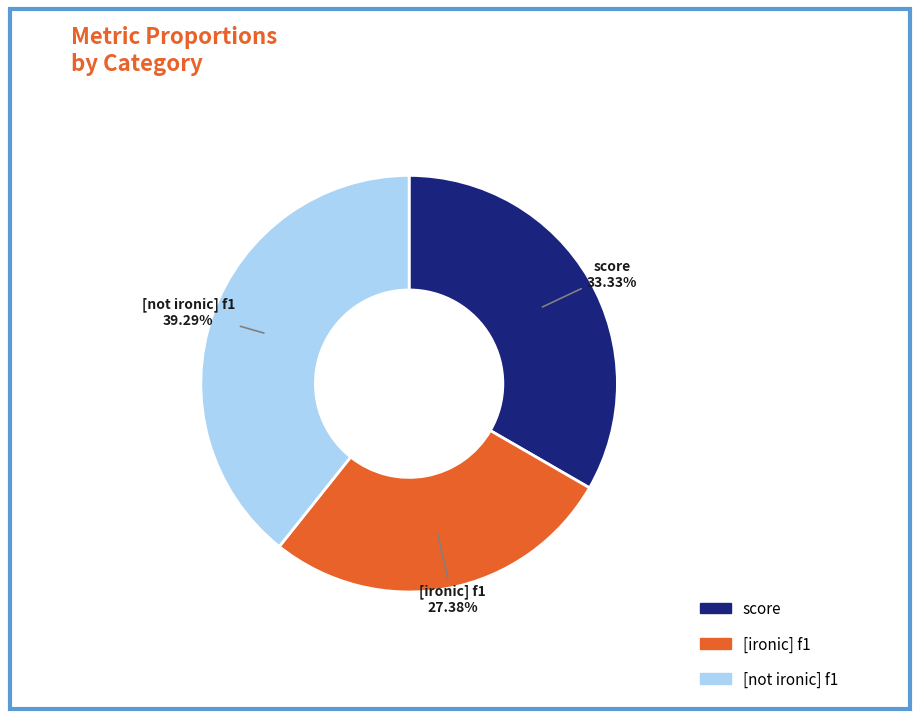

Which category has the smallest portion of the pie?

[ironic] f1